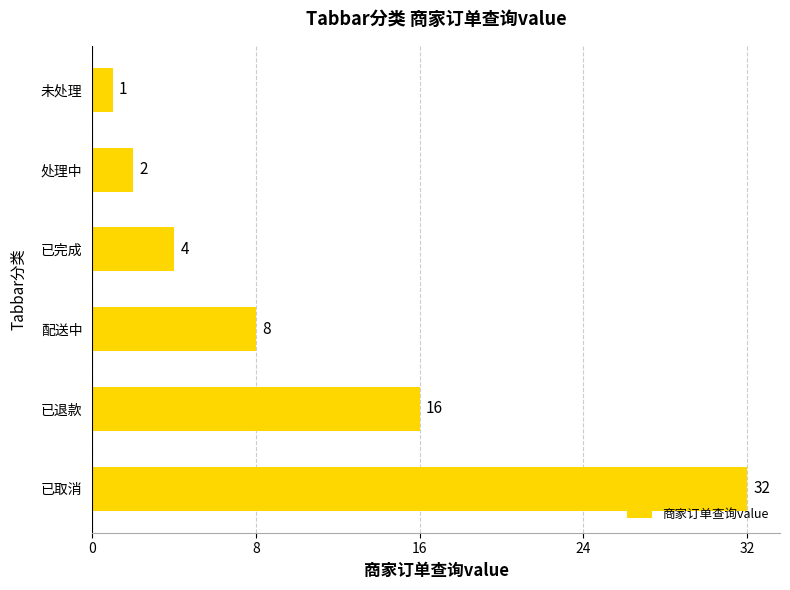

Reading bottom to top, what are all the values shown in this chart?

32	16	8	4	2	1